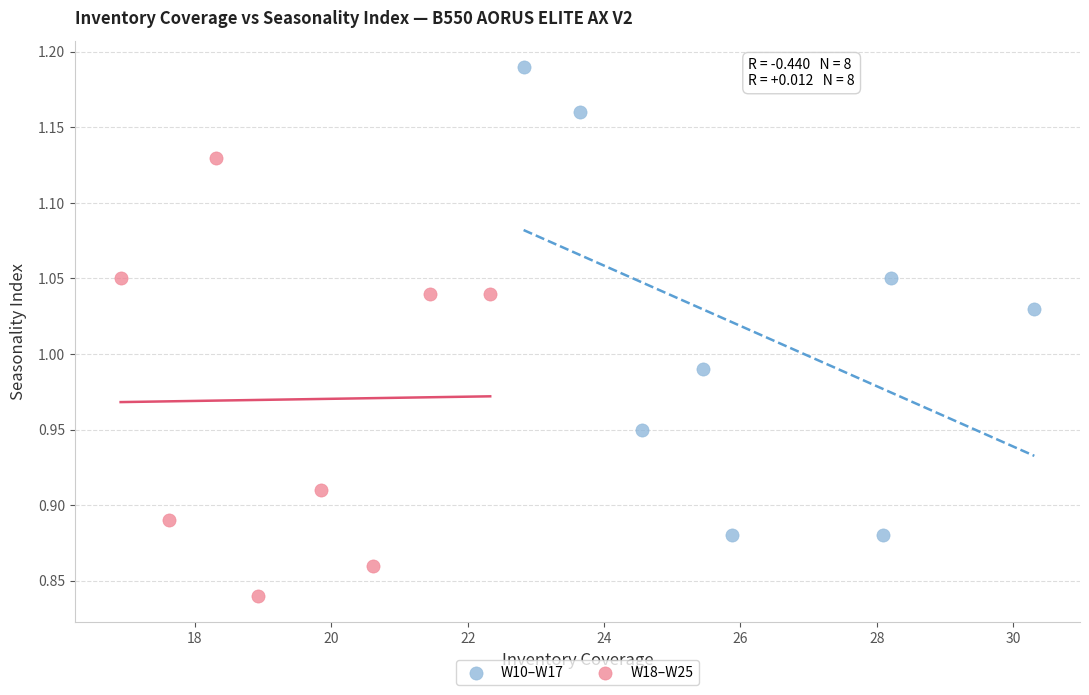

Which series has the widest spread of Y values?

W10–W17